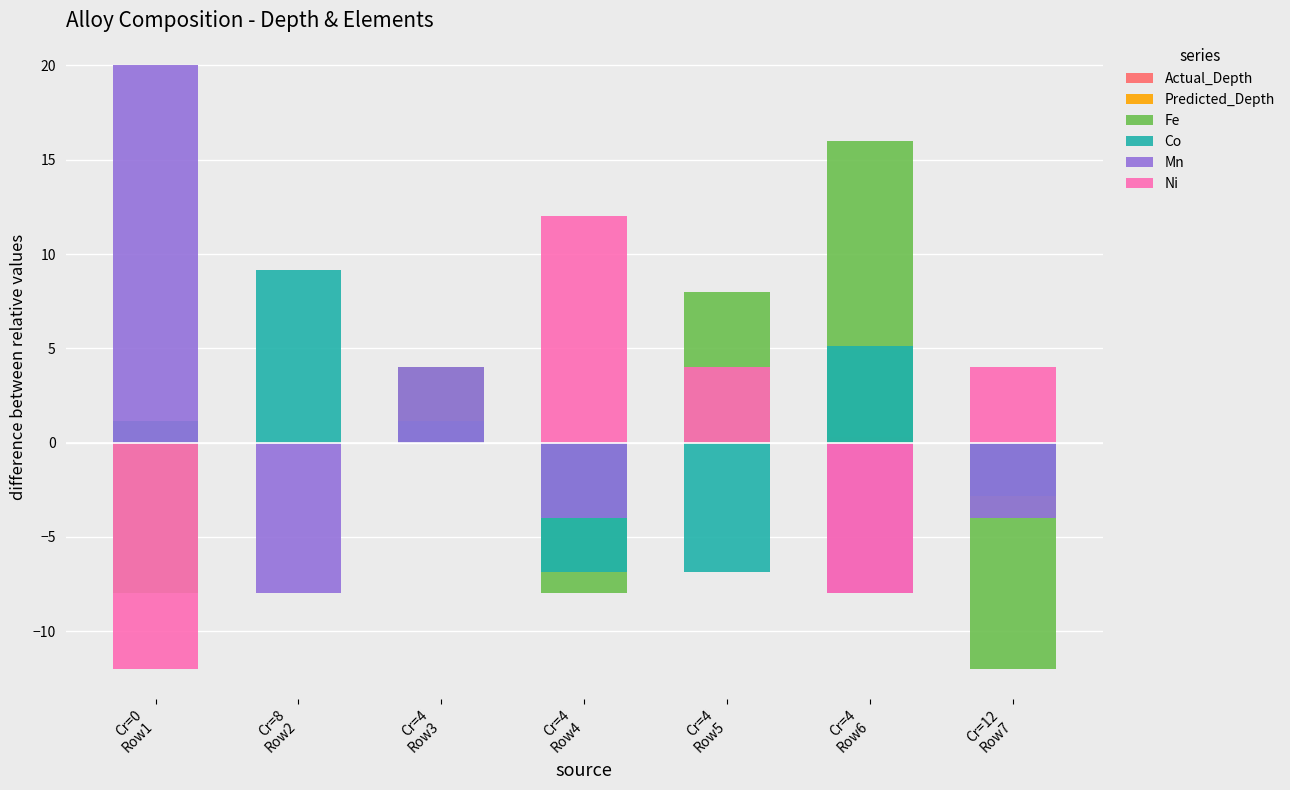

At which category is the sum across all series the highest?

Cr=4
Row6